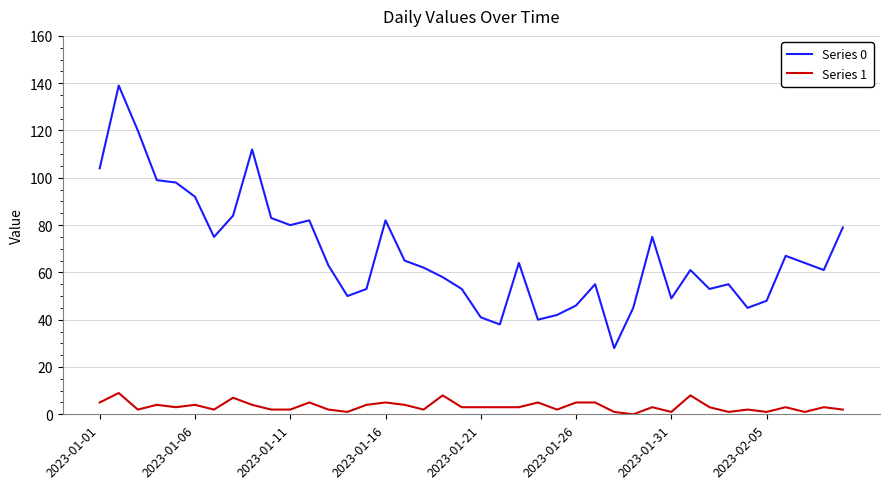

What is the maximum value shown in the chart?

139